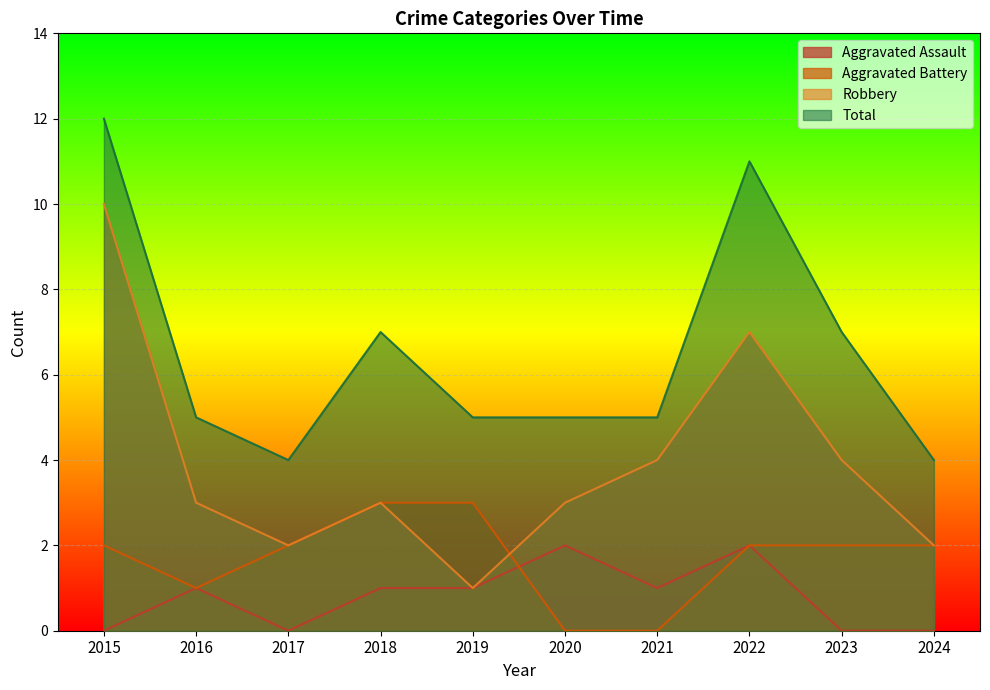

The Robbery series shows 2 at 2017. True or false?

True